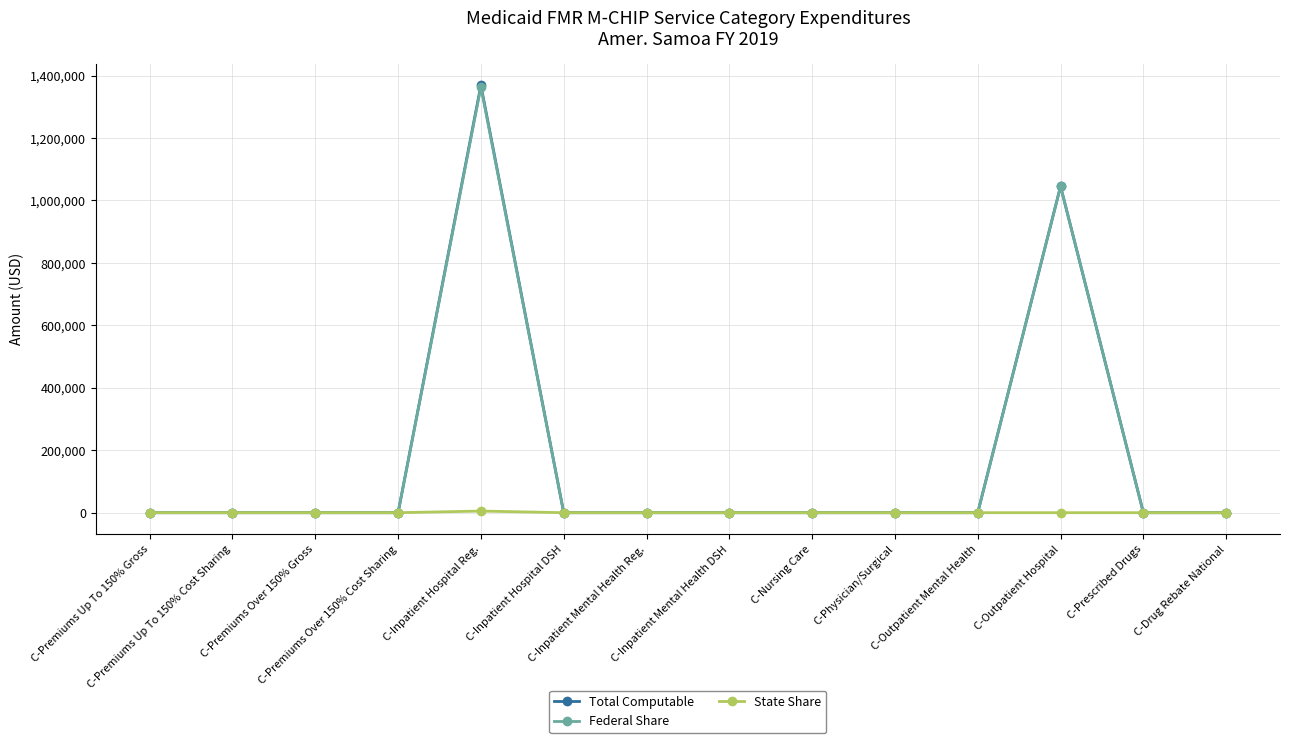

What is the label of the 3rd point from the left?

C-Premiums Over 150% Gross